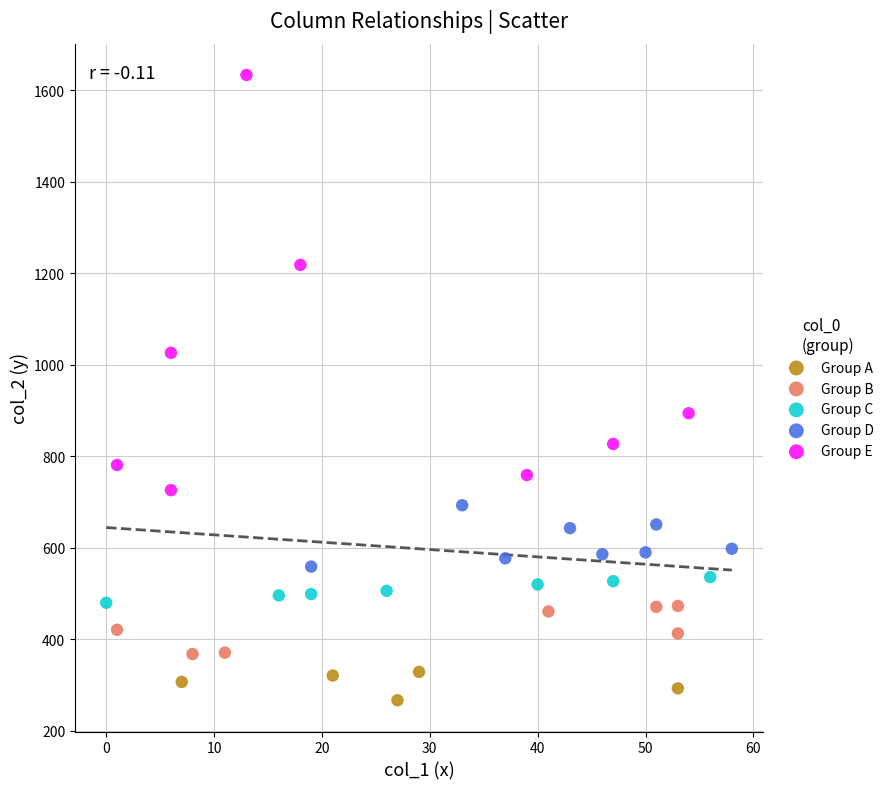

Which series contains the highest Y value?

Group E